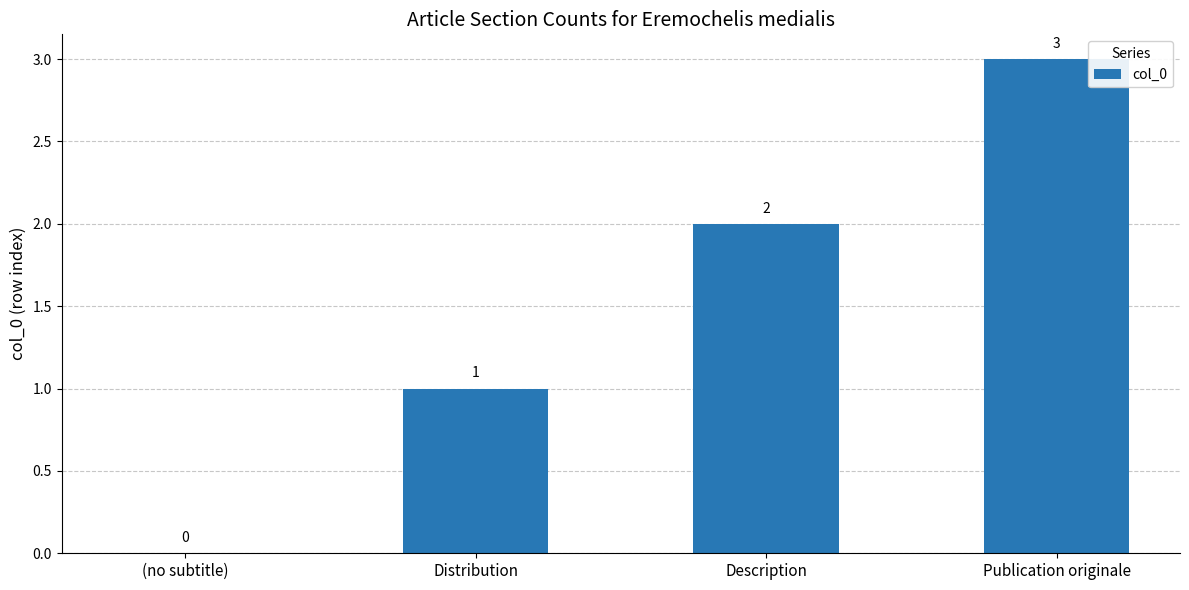

What is the sum of the values at (no subtitle) and Distribution?

1